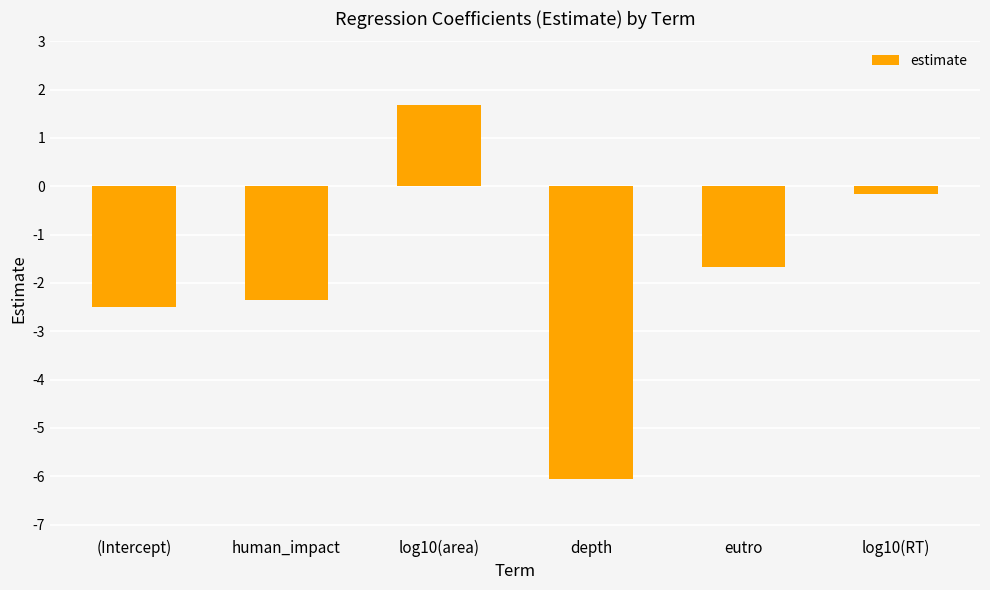

What is the difference between the maximum and second lowest values?

4.2